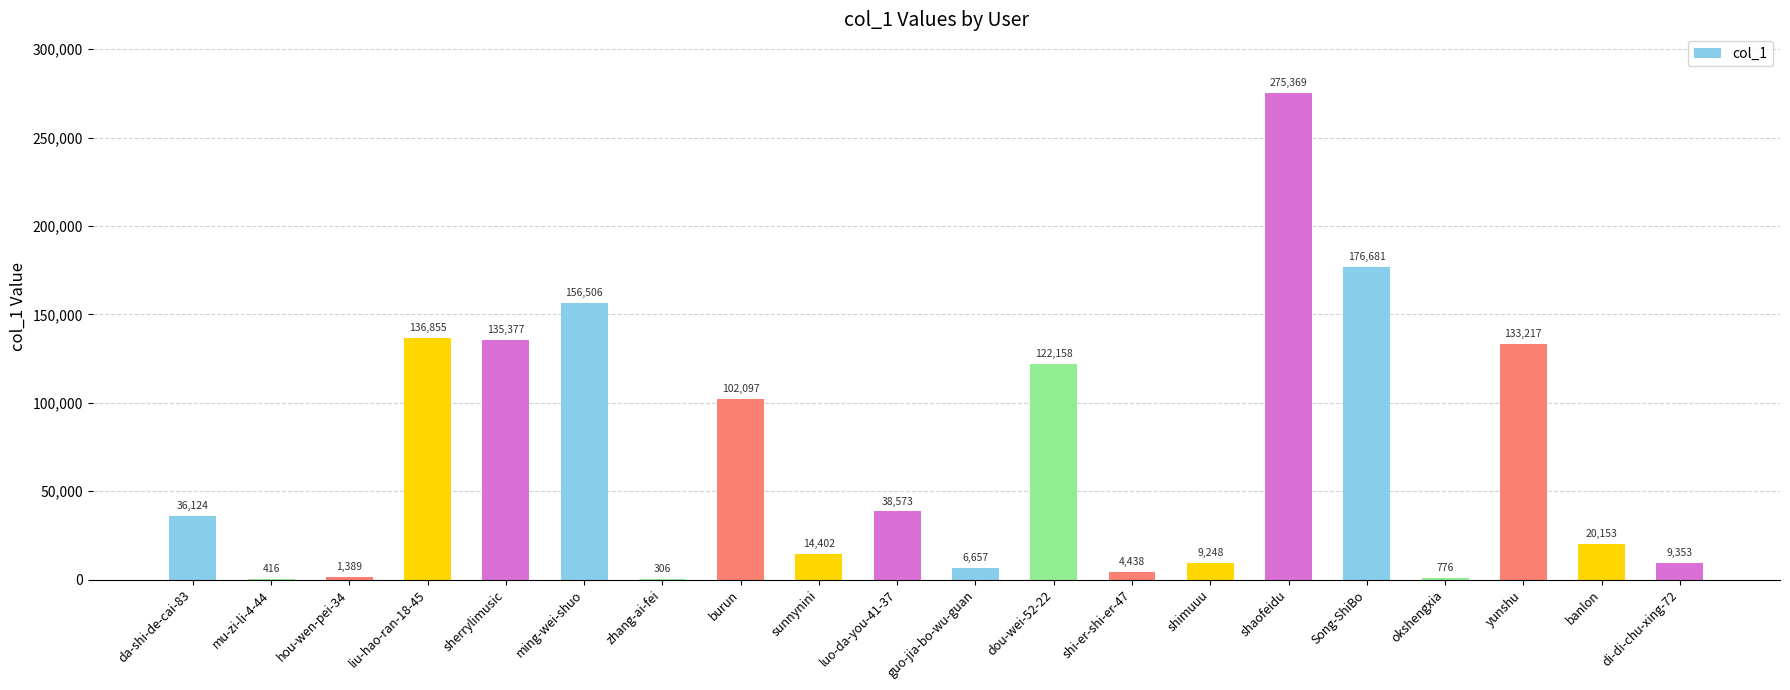

At which category does the chart reach its peak across all series?

shaofeidu